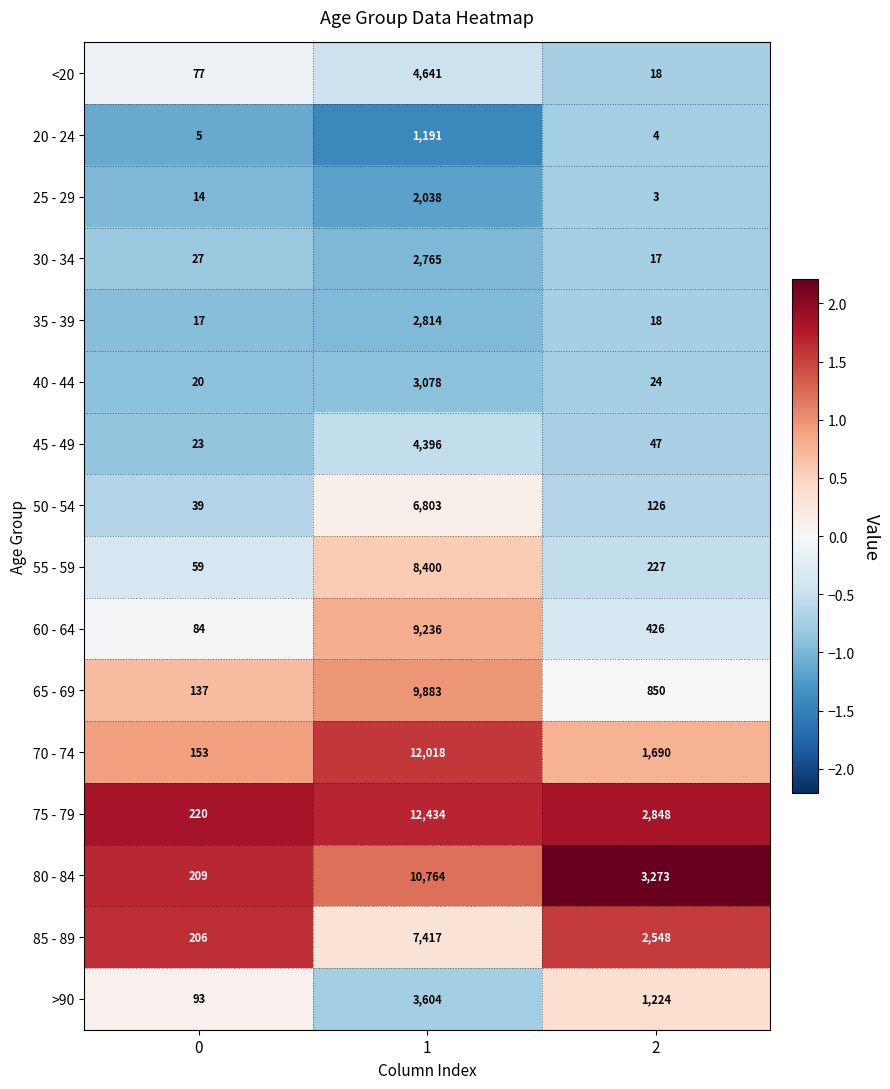

At which category does the chart reach its minimum across all series?

2